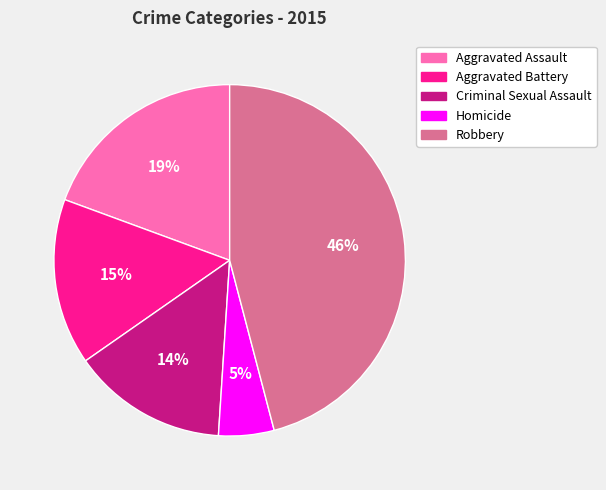

What is the smallest slice in the pie chart?

Homicide